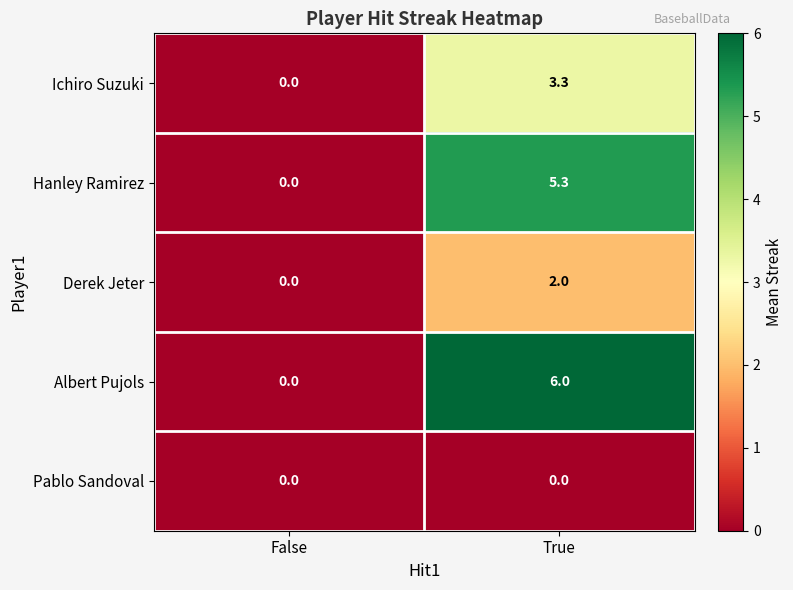

What is the difference between the maximum and minimum values in the Albert Pujols series?

6.0